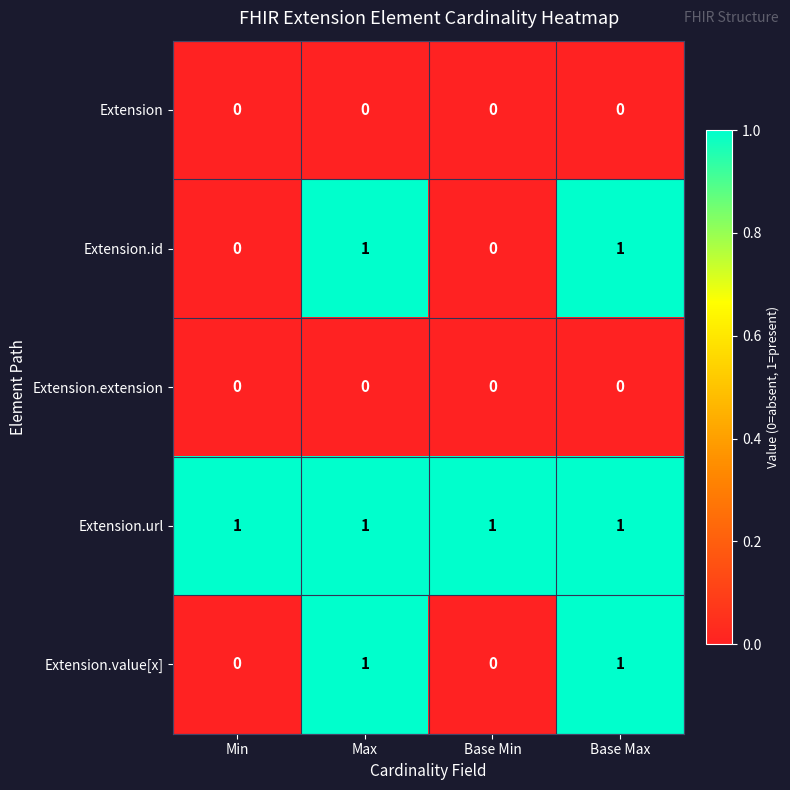

Reading left to right, extract all data points from this chart.

Extension: Min=0	Max=0	Base Min=0	Base Max=0
Extension.id: Min=0	Max=1	Base Min=0	Base Max=1
Extension.extension: Min=0	Max=0	Base Min=0	Base Max=0
Extension.url: Min=1	Max=1	Base Min=1	Base Max=1
Extension.value[x]: Min=0	Max=1	Base Min=0	Base Max=1